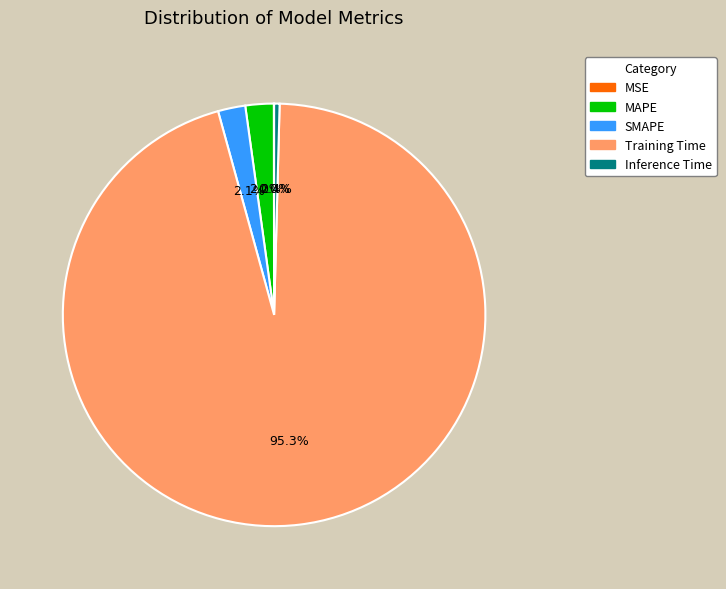

What is the majority slice?

Training Time